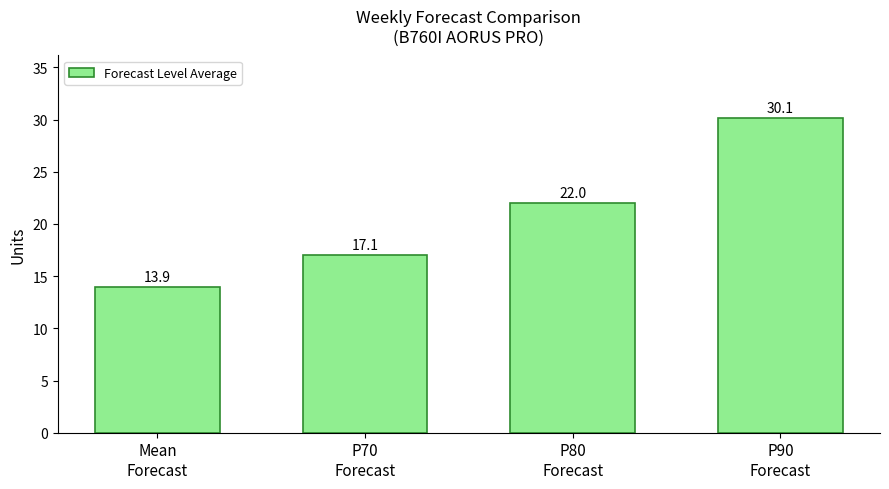

What is the average value?

20.8